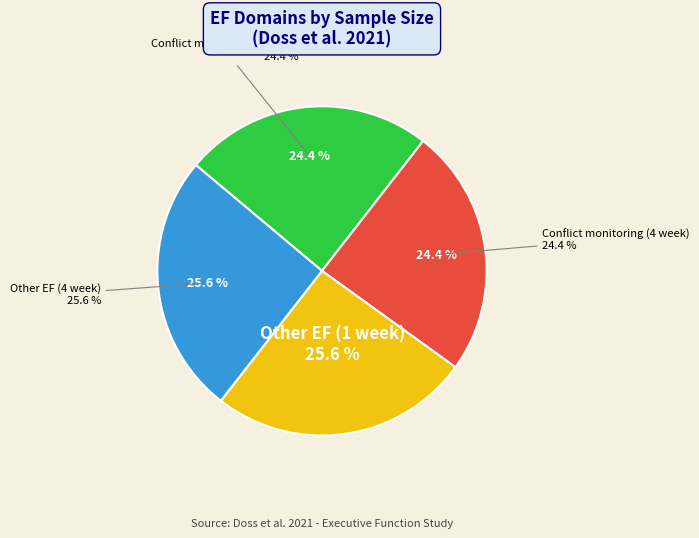

Combined, what portion of the pie is Conflict monitoring (1 week) and Other EF (1 week)?

50.0%